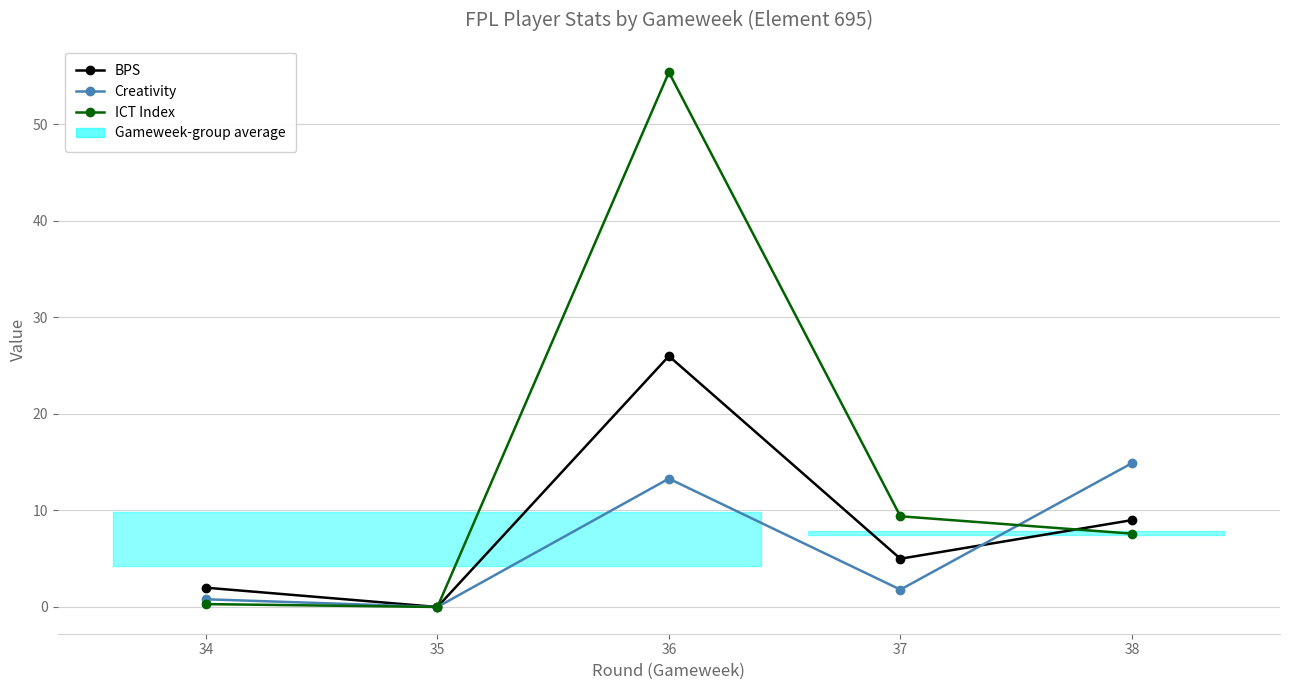

Reading right to left, transcribe all the data shown in this chart.

BPS: 38=9.0	37=5.0	36=26.0	35=0.0	34=2.0
Creativity: 38=14.9	37=1.8	36=13.3	35=0.0	34=0.8
ICT Index: 38=7.6	37=9.4	36=55.4	35=0.0	34=0.3